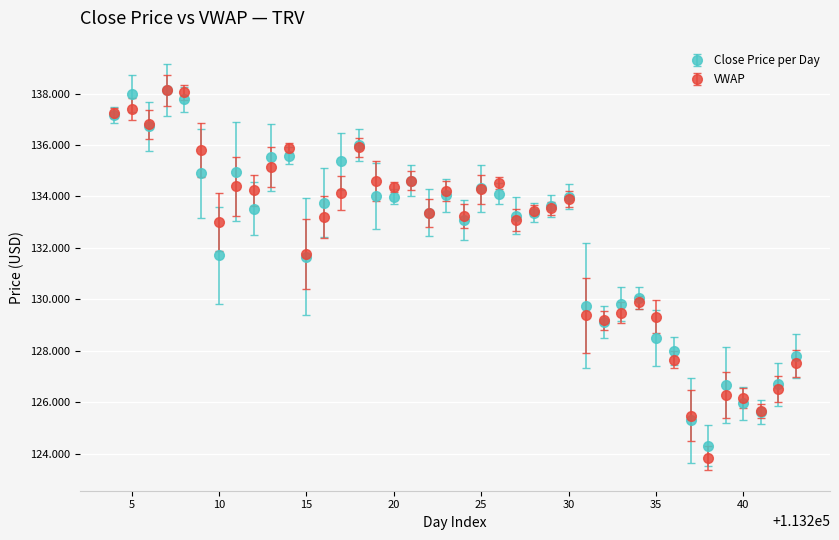

At how many categories does at least one series exceed 124?

40